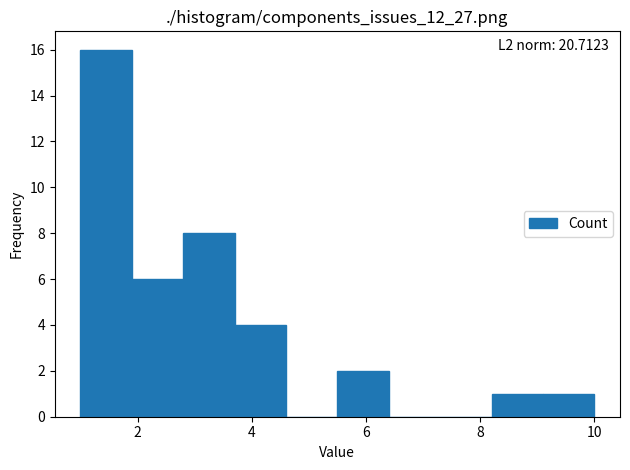

Over which range of the x-axis is the bar tallest?

1.0 to 1.9